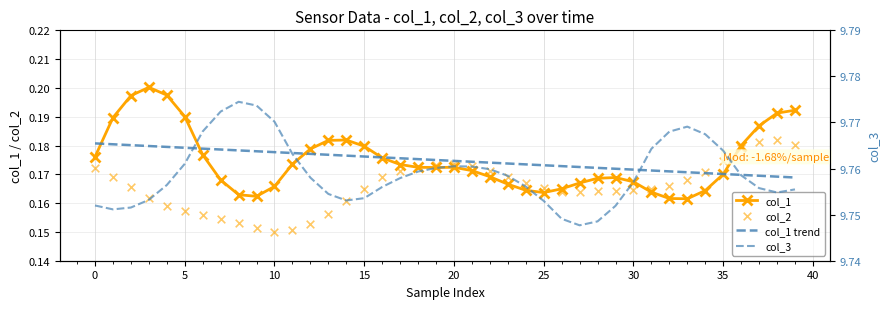

At how many categories does at least one series exceed 9?

40